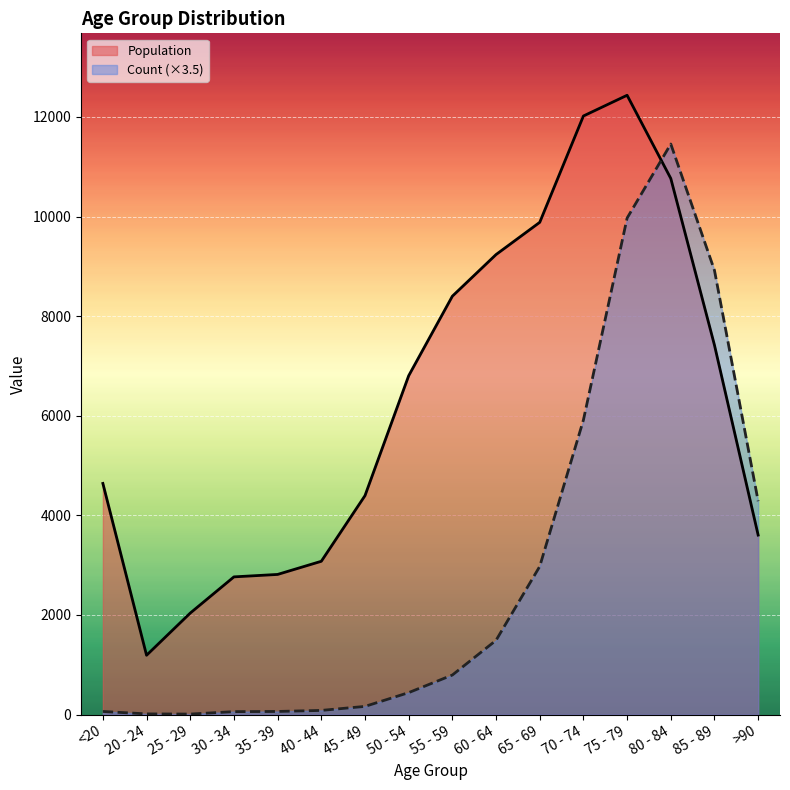

Rank the categories by Population value from highest to lowest.

75 - 79, 70 - 74, 80 - 84, 65 - 69, 60 - 64, 55 - 59, 85 - 89, 50 - 54, <20, 45 - 49, >90, 40 - 44, 35 - 39, 30 - 34, 25 - 29, 20 - 24